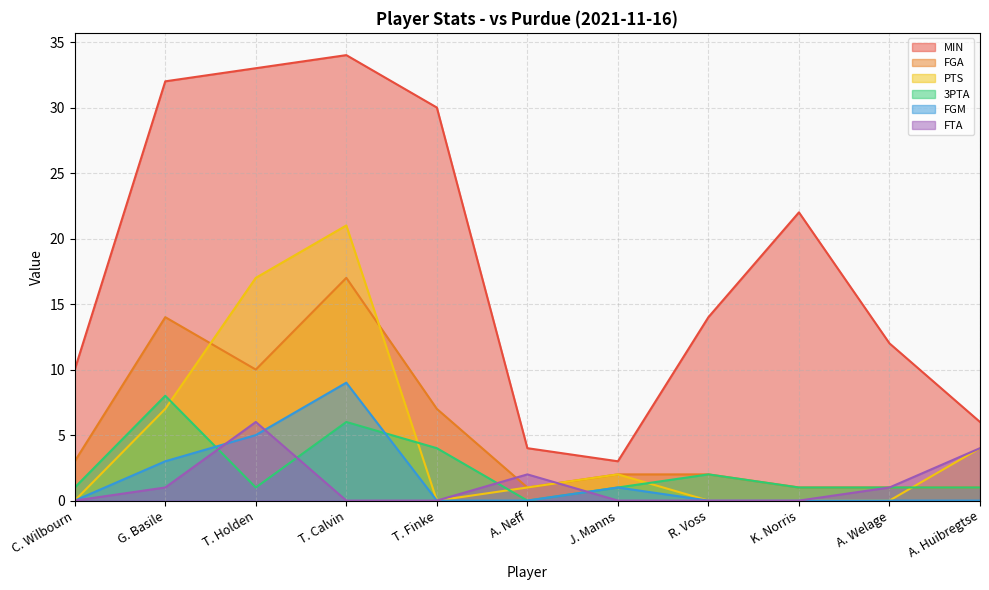

List the series in order of their peak value, highest first.

MIN, PTS, FGA, FGM, 3PTA, FTA